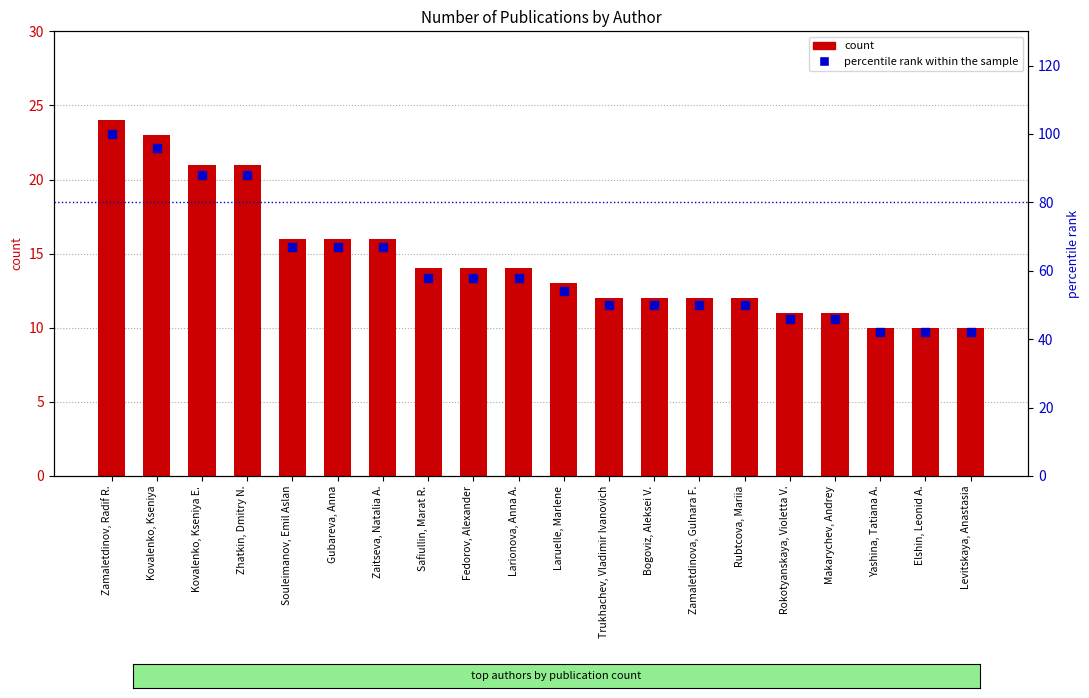

Is the value of number_of_publications at Gubareva, Anna greater than the value of percentile rank within the sample at Trukhachev, Vladimir Ivanovich?

No